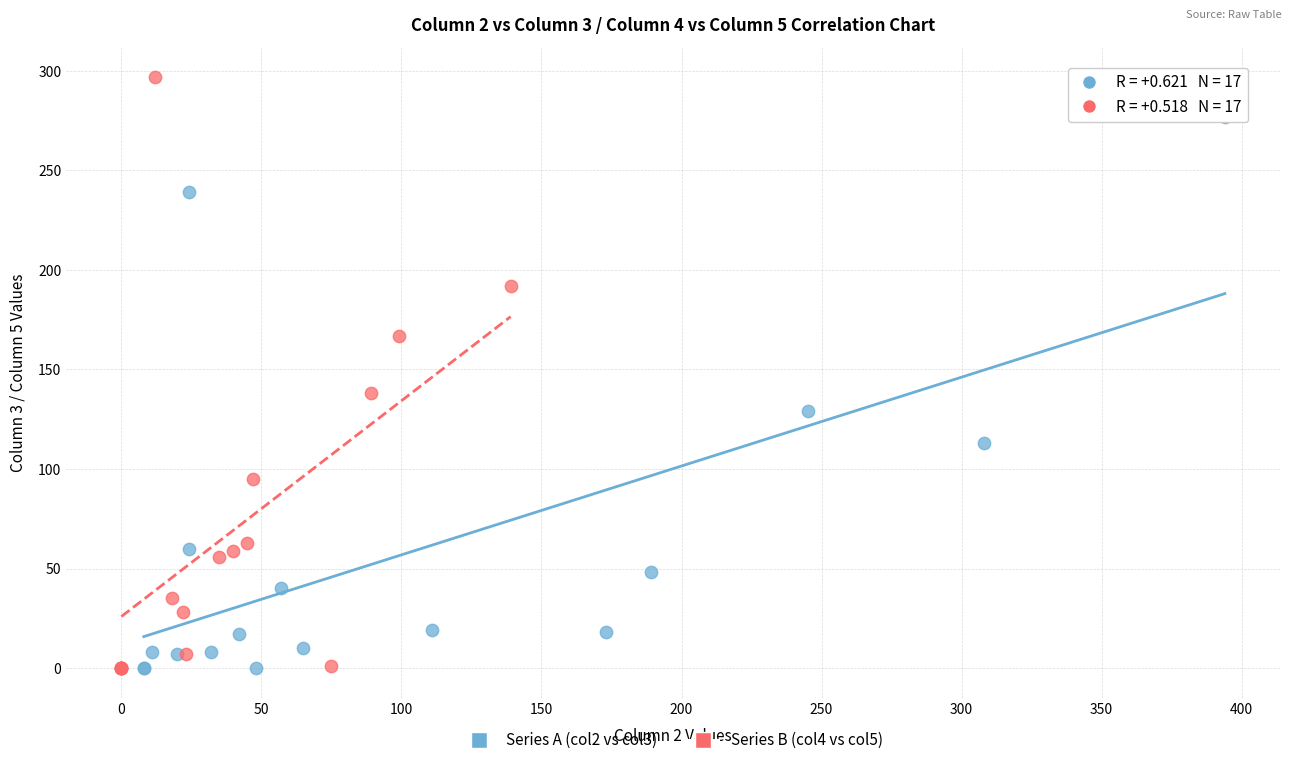

Which series has the largest Y range (max minus min)?

Series B (col4 vs col5)